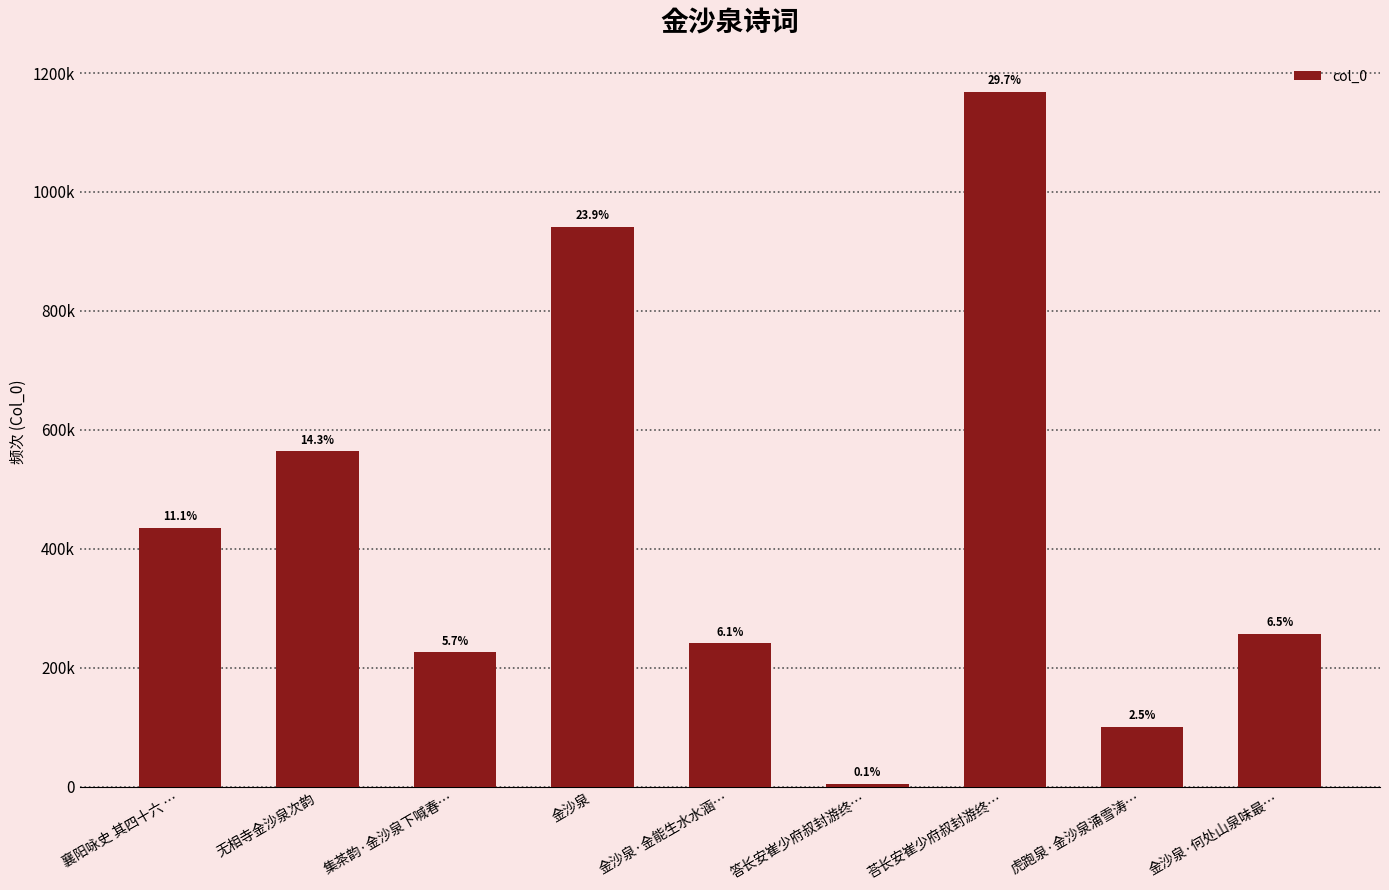

Is it true that the value at 答长安崔少府叔封游终… is 5258?

True